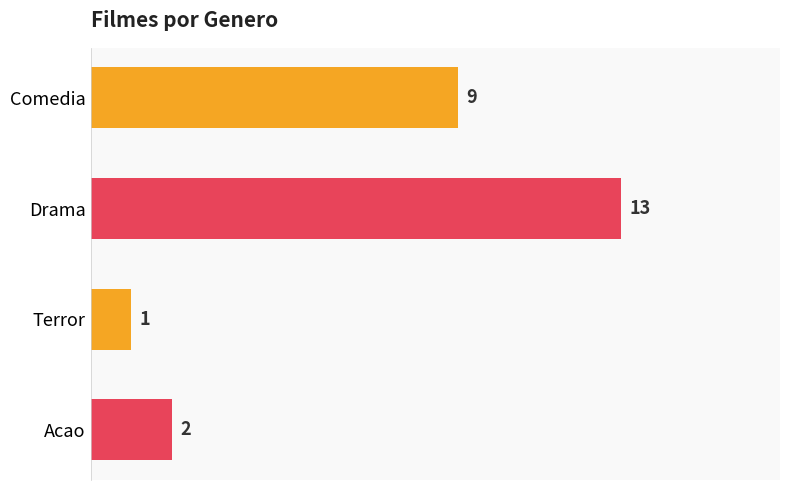

How many data points are less than 9?

2